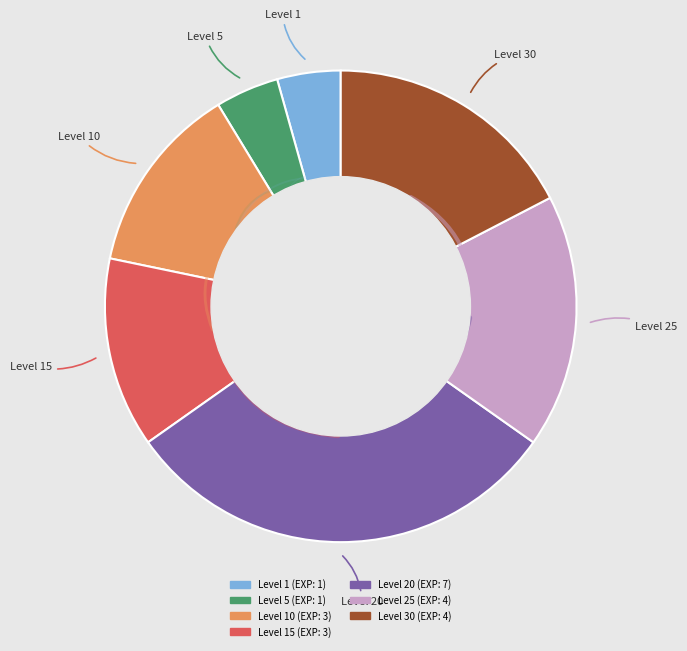

Is there any slice that represents more than half of the pie?

No